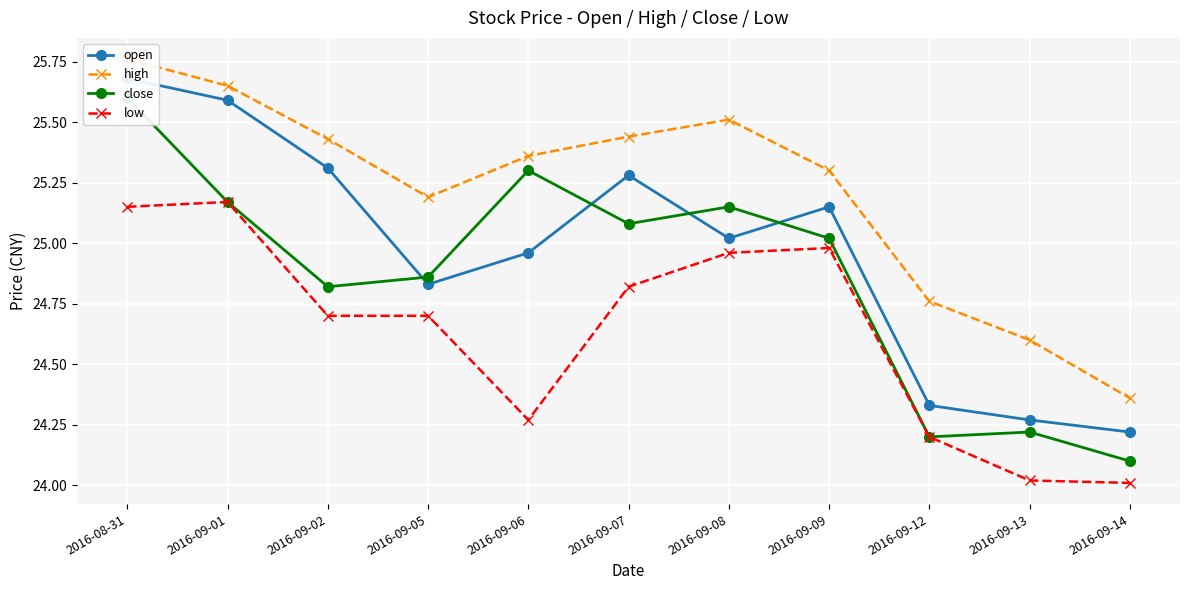

How many interior local valleys does the open series have?

2